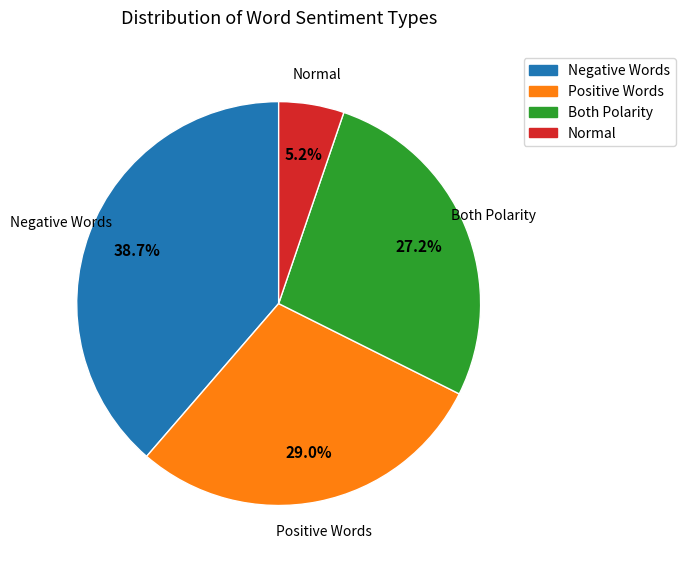

Does any single category account for the majority?

No